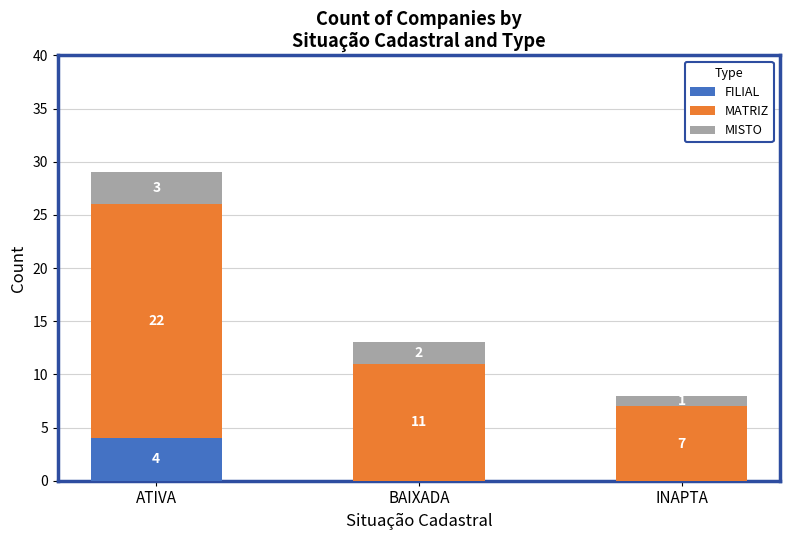

What is the maximum value for FILIAL?

4